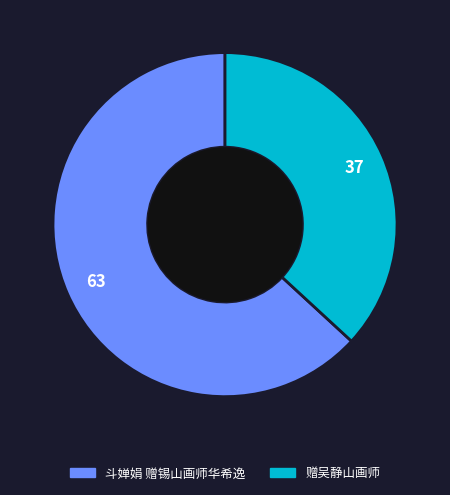

Which slice is the smallest?

赠吴静山画师